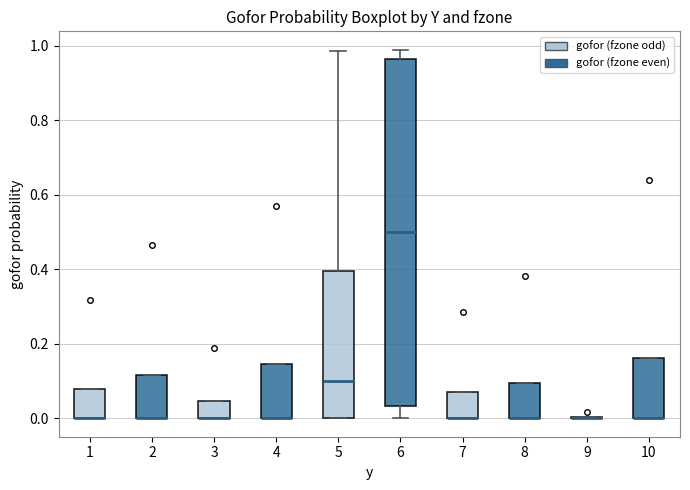

Reading left to right, transcribe this box plot: for each box, give where its median line is, the range the box spans, and where its two whiskers end, as read against the y-axis. The values are not printed on the chart, so give them approximately, as read against the axis.

1: median 0.00 (drawn on the box's lower edge), box 0.00 to 0.08, whiskers 0.00 to 0.08
2: median 0.00 (drawn on the box's lower edge), box 0.00 to 0.12, whiskers 0.00 to 0.12
3: median 0.00 (drawn on the box's lower edge), box 0.00 to 0.04, whiskers 0.00 to 0.04
4: median 0.00 (drawn on the box's lower edge), box 0.00 to 0.14, whiskers 0.00 to 0.14
5: median 0.10, box 0.00 to 0.40, whiskers 0.00 to 0.98
6: median 0.50, box 0.04 to 0.96, whiskers 0.00 to 0.98
7: median 0.00 (drawn on the box's lower edge), box 0.00 to 0.08, whiskers 0.00 to 0.08
8: median 0.00 (drawn on the box's lower edge), box 0.00 to 0.10, whiskers 0.00 to 0.10
9: box collapsed to a line at 0.00, whiskers 0.00 to 0.00
10: median 0.00 (drawn on the box's lower edge), box 0.00 to 0.16, whiskers 0.00 to 0.16